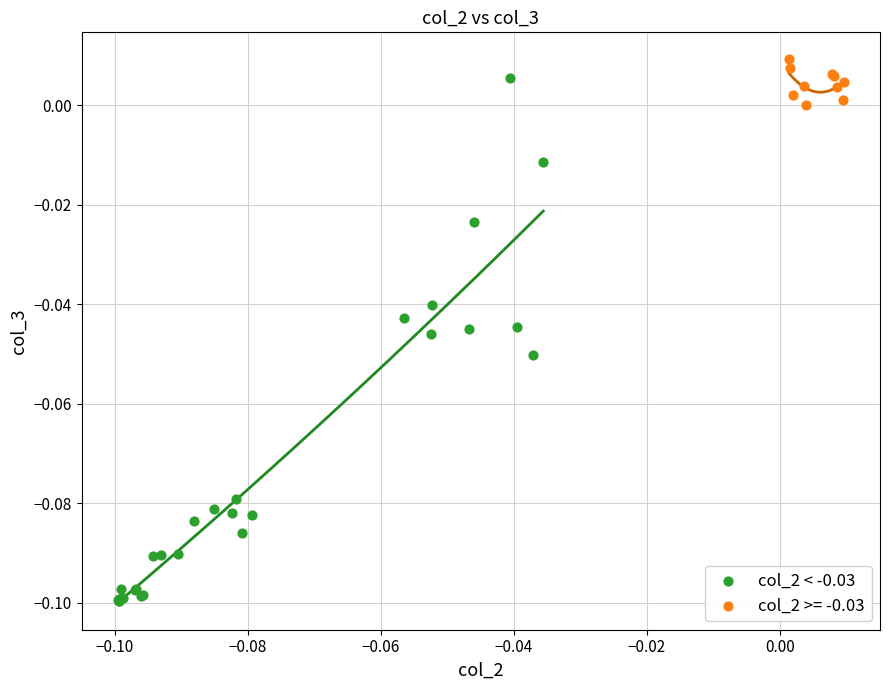

Which series has the widest spread of Y values?

col_2 < -0.03